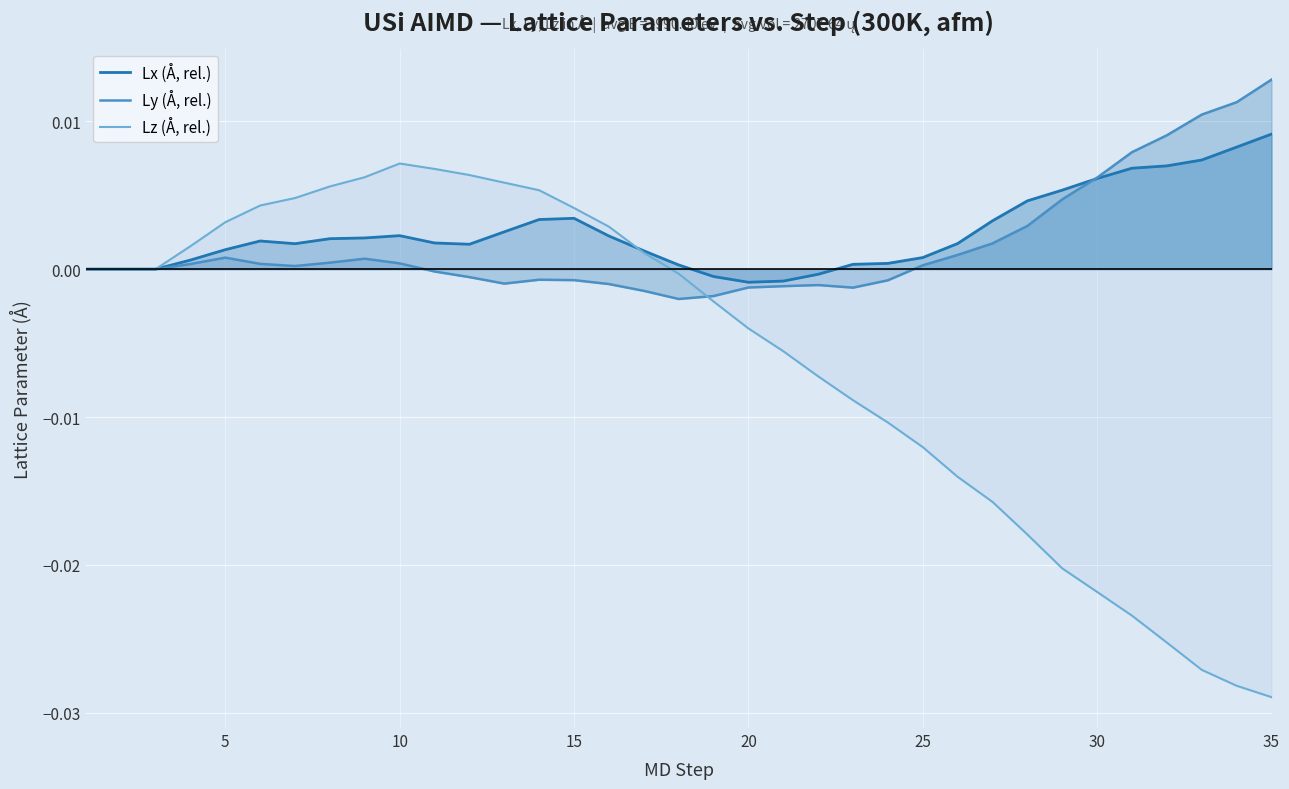

True or false: Lx (Å, rel.) and Lz (Å, rel.) cross at least once.

True